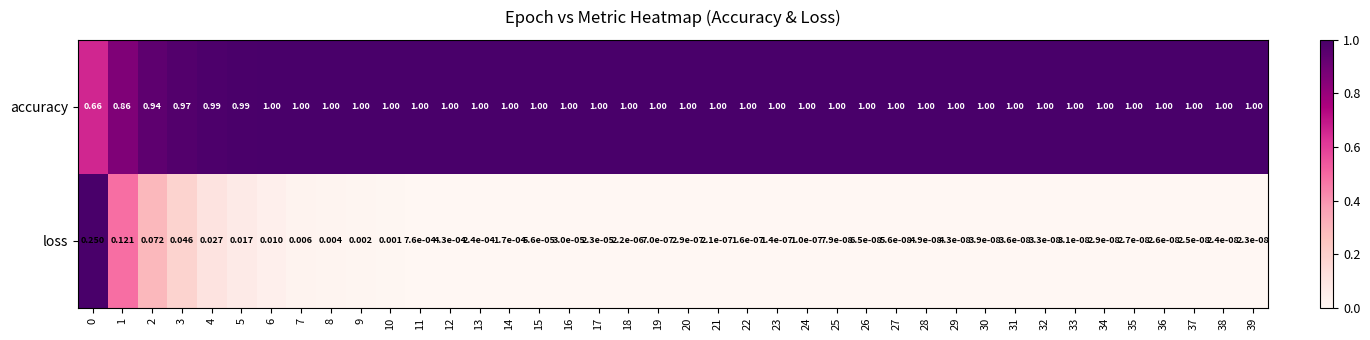

Rank the series at 34 from highest to lowest value.

accuracy, loss